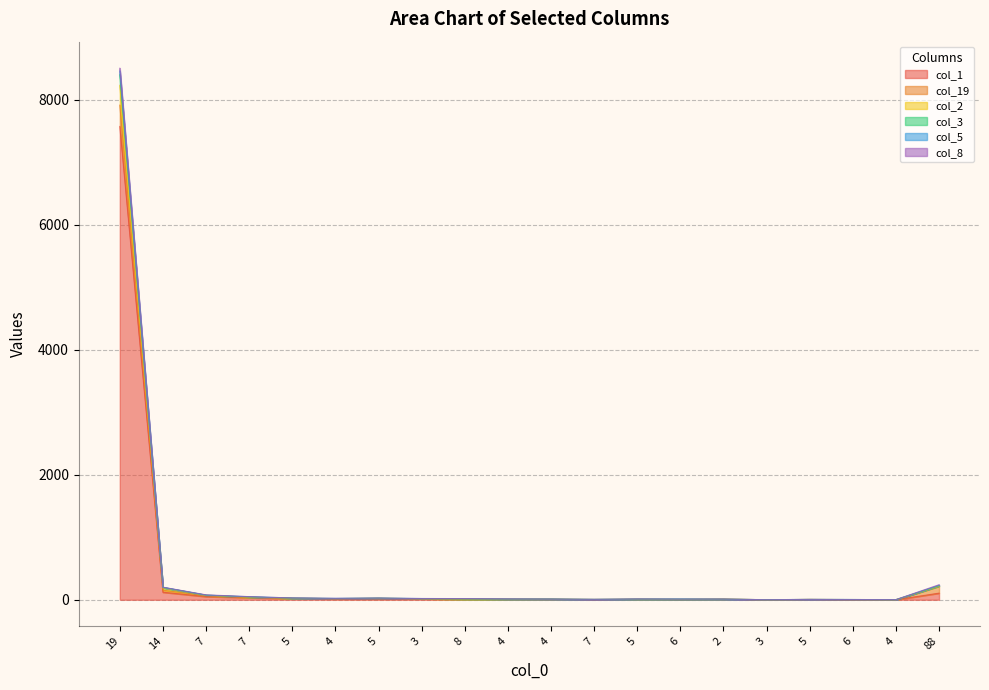

How many data points in col_2 are above 12?

9